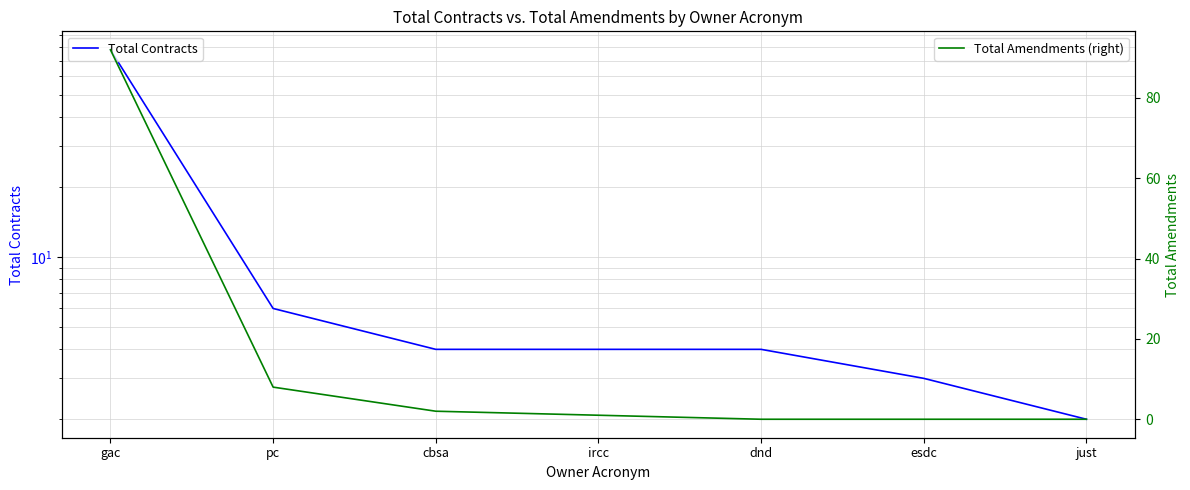

At which category is the sum across all series the highest?

gac